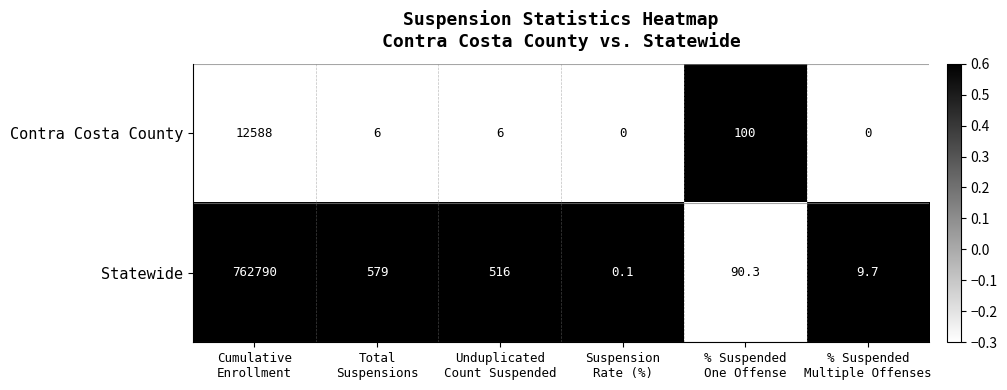

List the series in order of their peak value, highest first.

Statewide, Contra Costa County